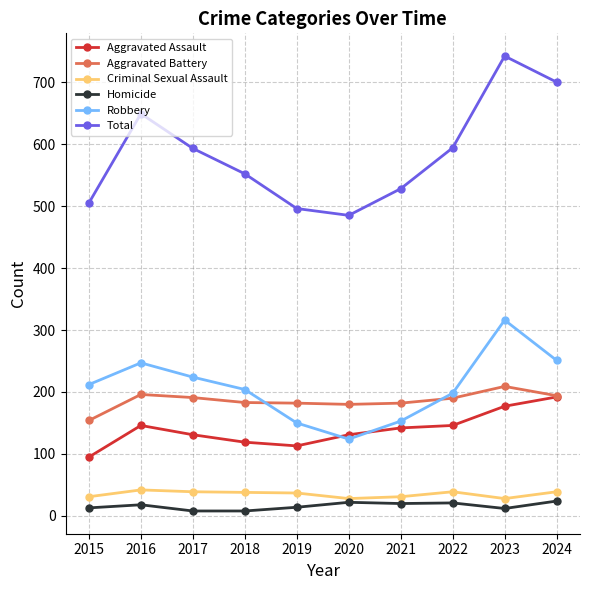

True or false: Total and Aggravated Battery intersect in this chart.

False